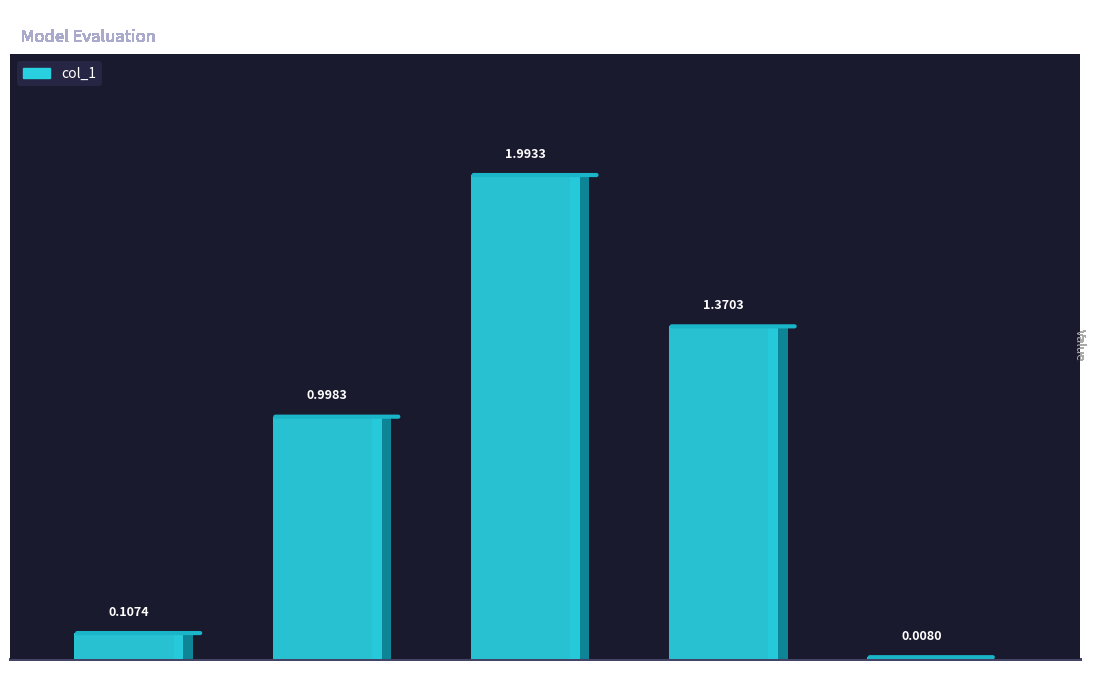

Is it true that the value at Training Time is 0.8?

False